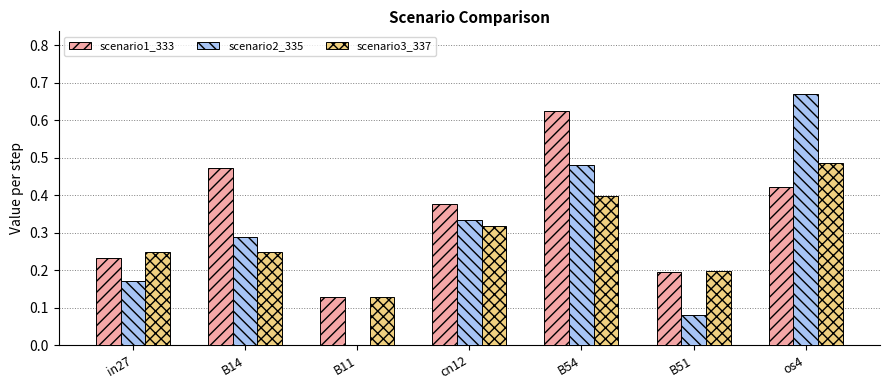

Which label corresponds to the largest value in the chart?

os4